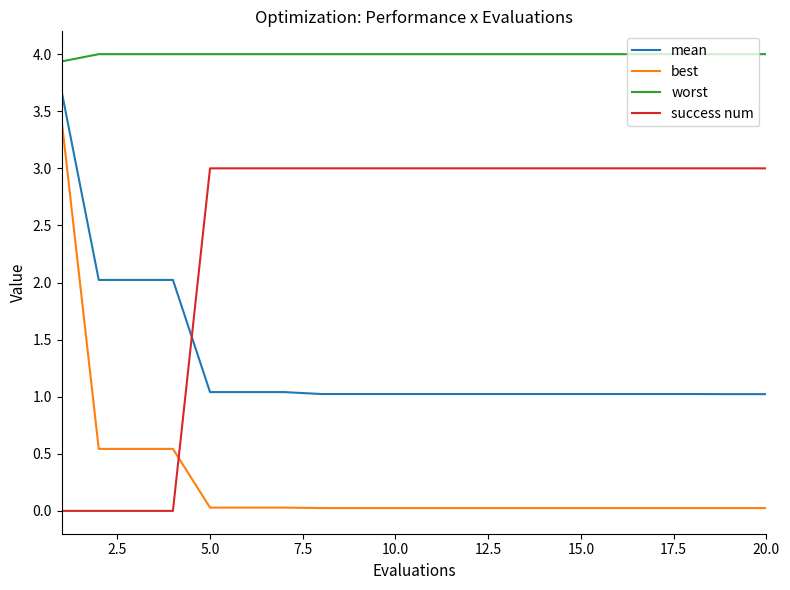

List the series in order of their peak value, highest first.

worst, mean, best, success num